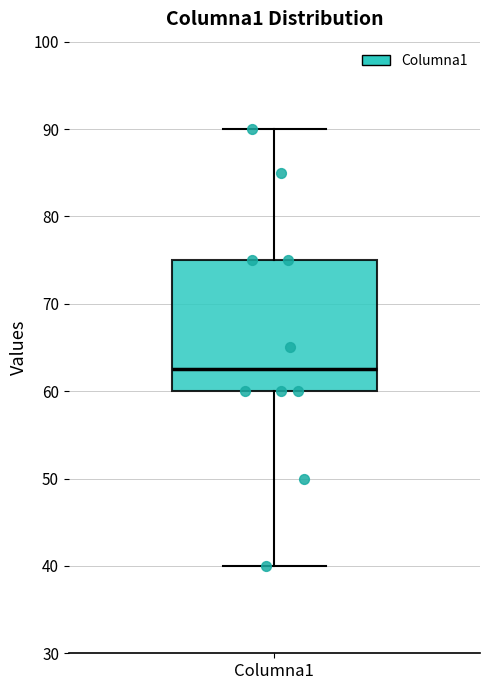

Where does the lower whisker of the box for Columna1 end on the y-axis? The values are not printed on the chart, so give them approximately, as read against the axis.

40